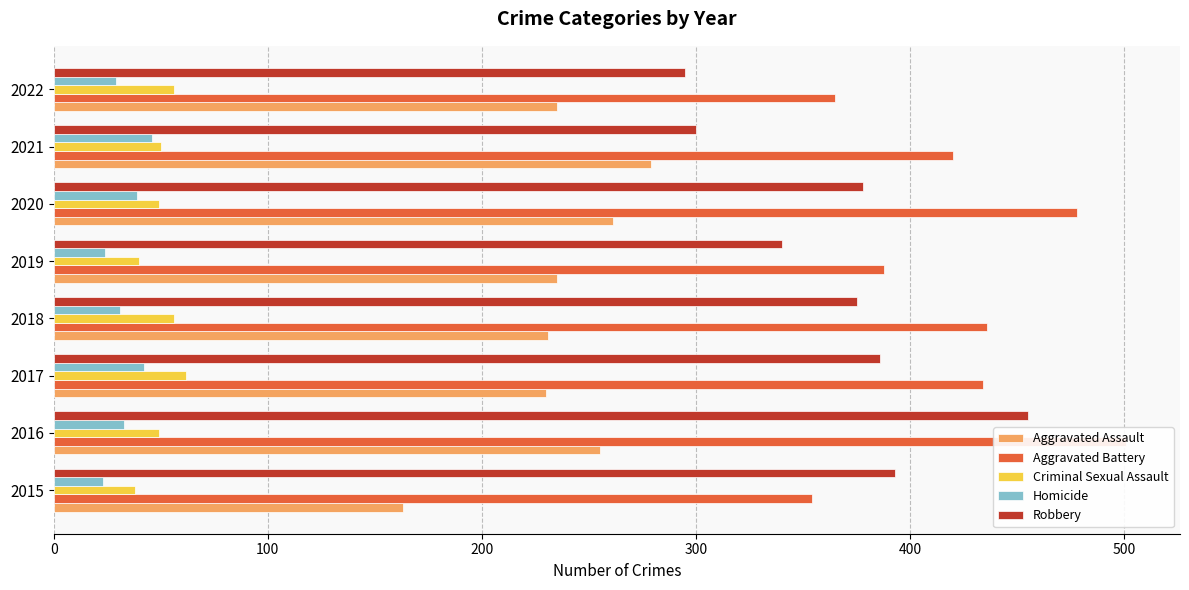

The value of Criminal Sexual Assault at 2021 is 24. True or false?

False